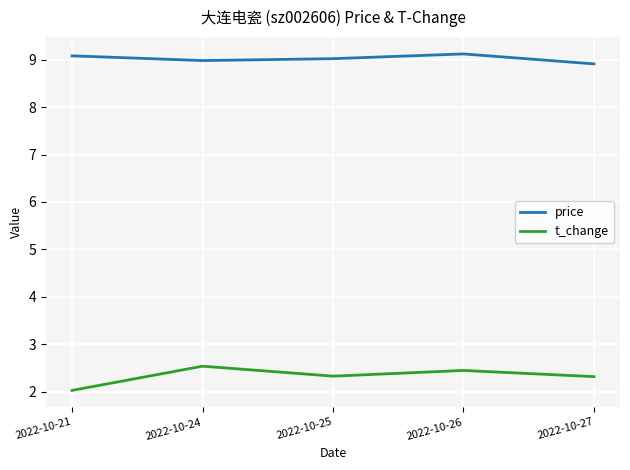

True or false: t_change and price cross at least once.

False